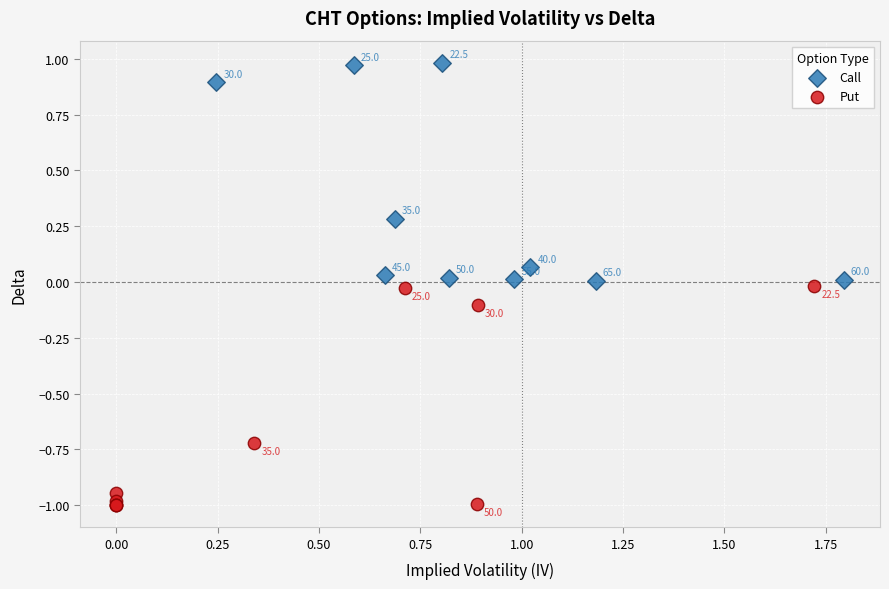

Which series reaches the minimum Y coordinate?

Put